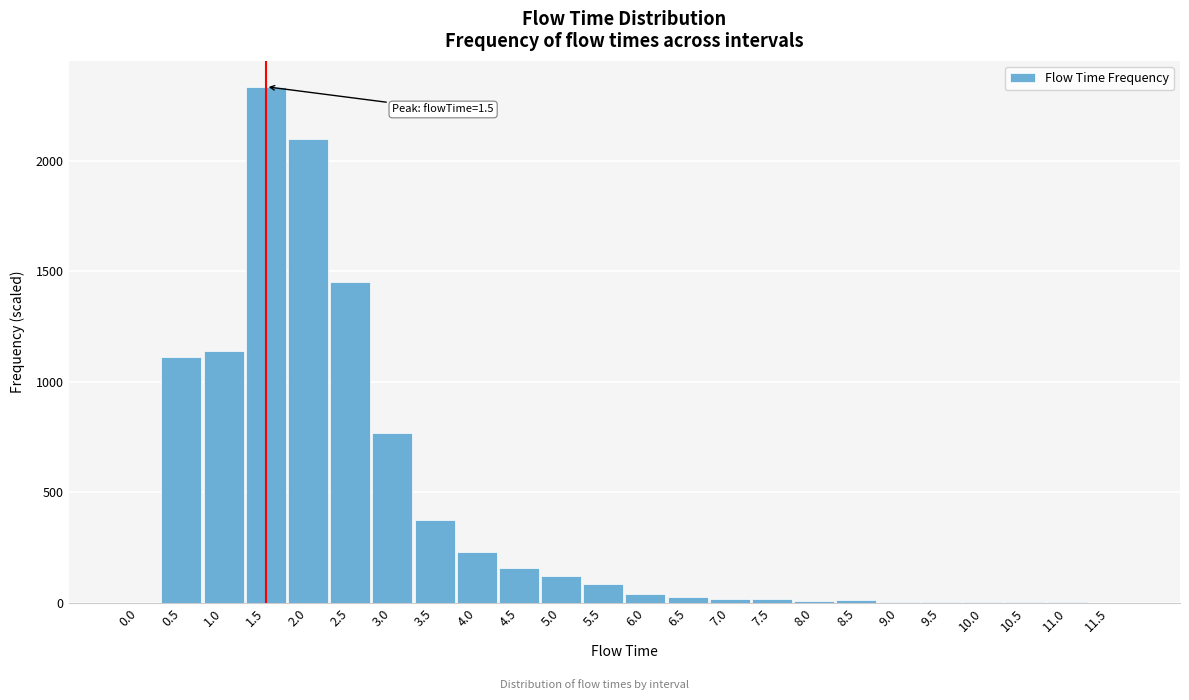

What is the sum of all values?

10000.0